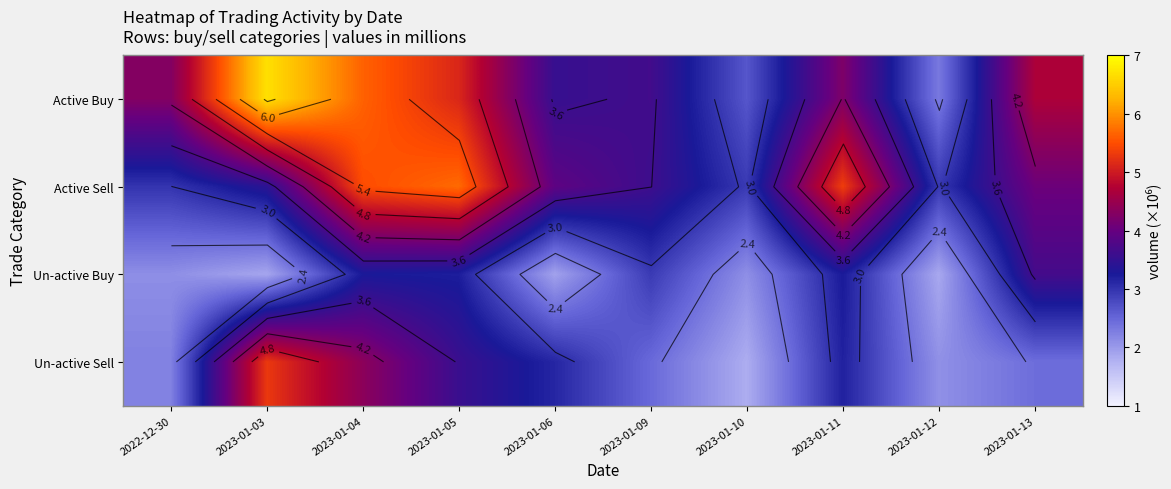

What is the minimum value for Active Buy?

2.3